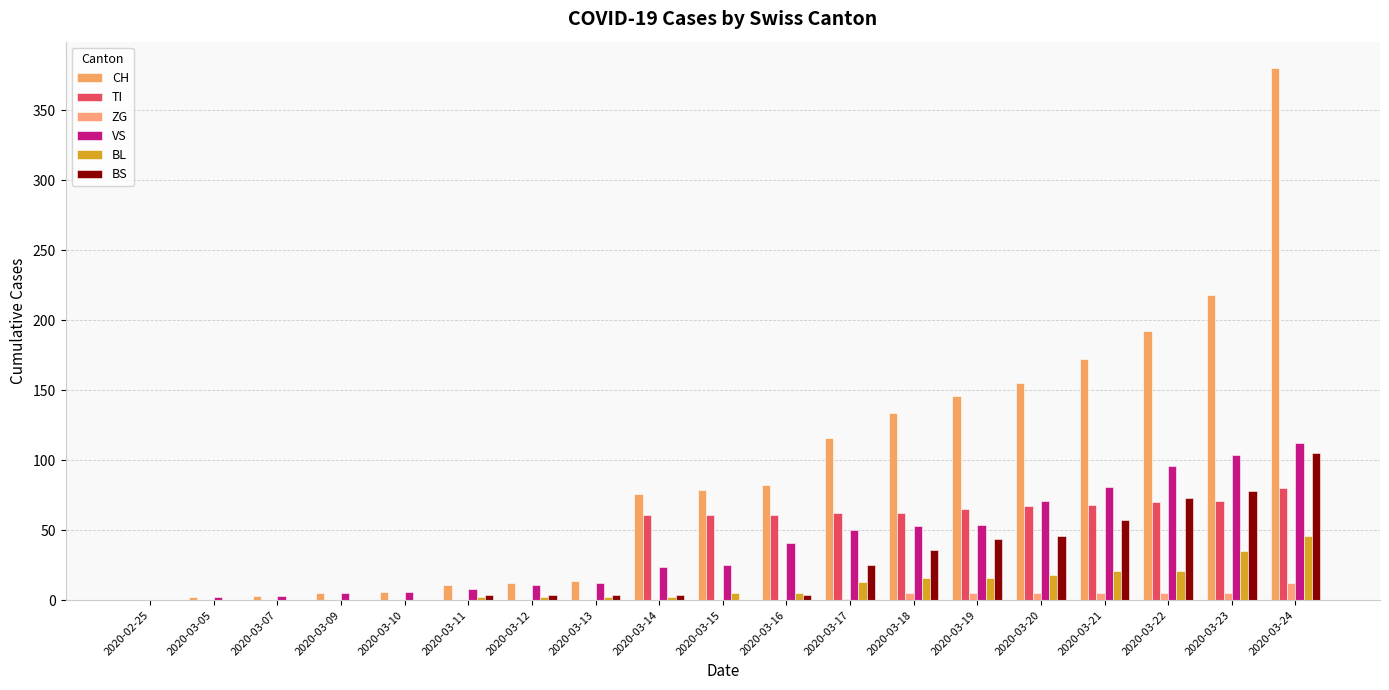

What is the total value across all series at 2020-03-22?

457